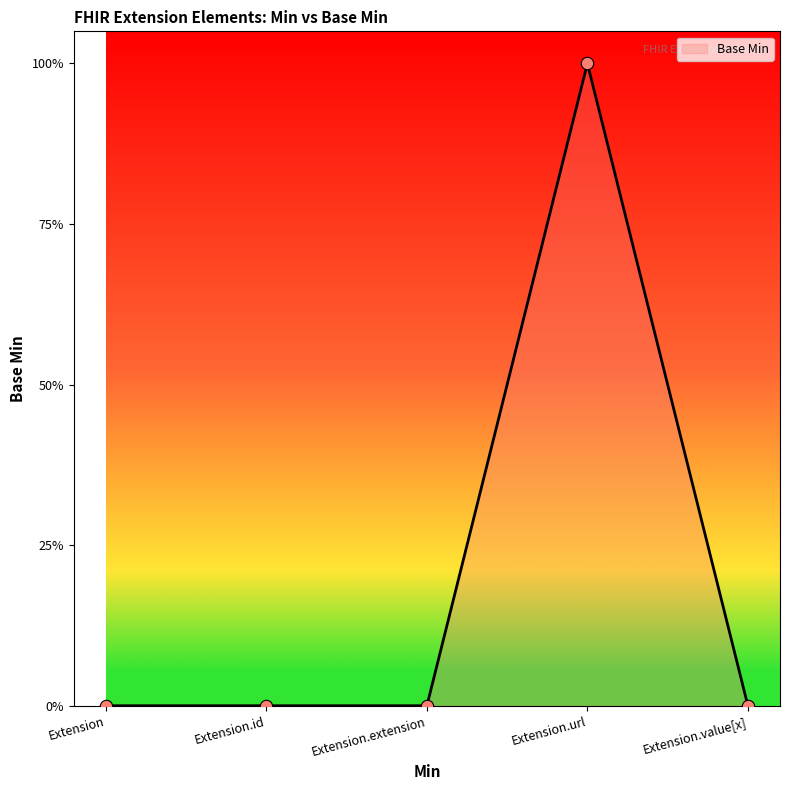

Which has a higher value, Extension.url or Extension?

Extension.url